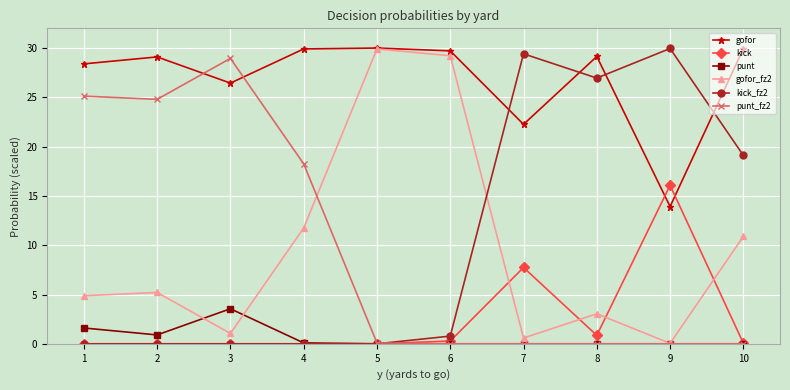

How many times do gofor and punt_fz2 cross each other?

2